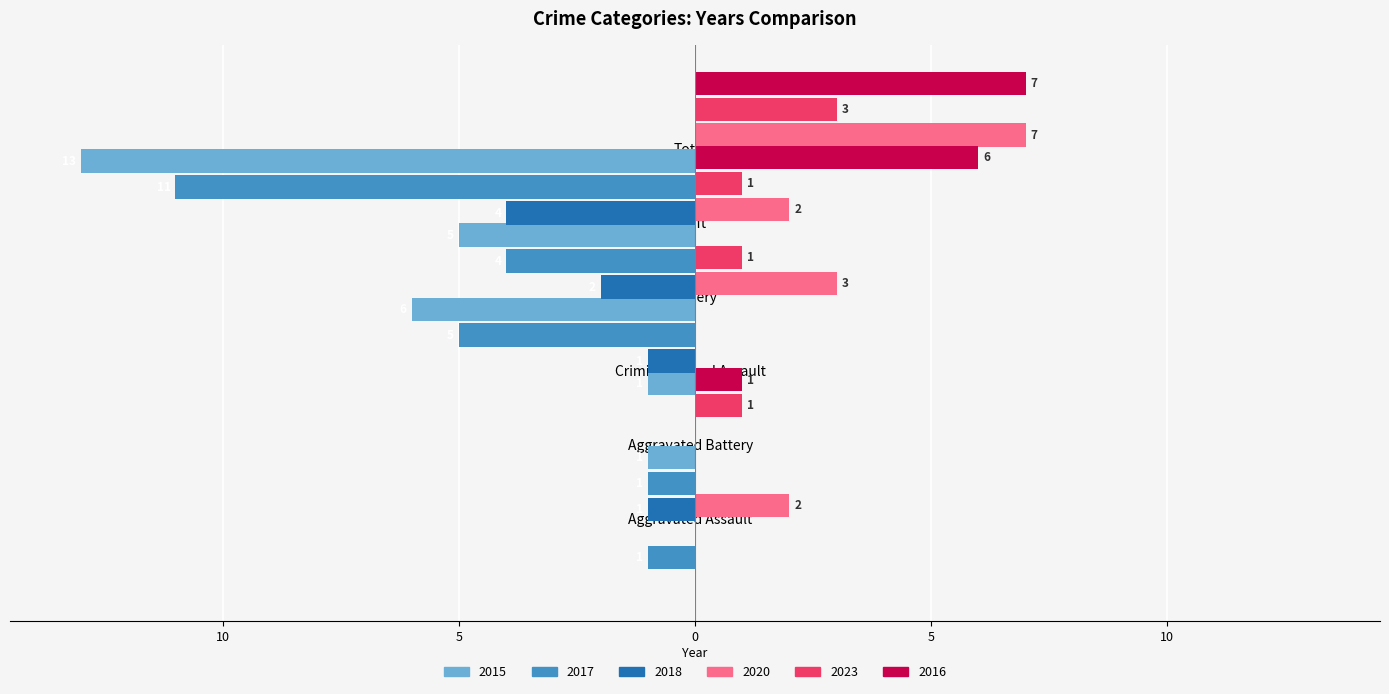

What are all the series names shown in the legend?

2015, 2017, 2018, 2020, 2023, 2016